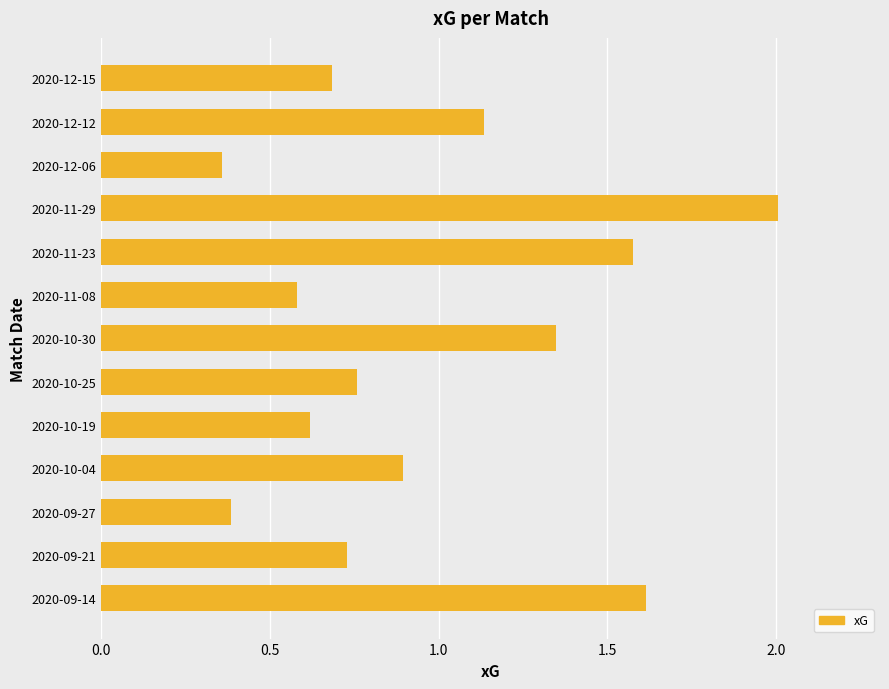

Rank the categories by value from highest to lowest.

2020-11-29, 2020-09-14, 2020-11-23, 2020-10-30, 2020-12-12, 2020-10-04, 2020-10-25, 2020-09-21, 2020-12-15, 2020-10-19, 2020-11-08, 2020-09-27, 2020-12-06